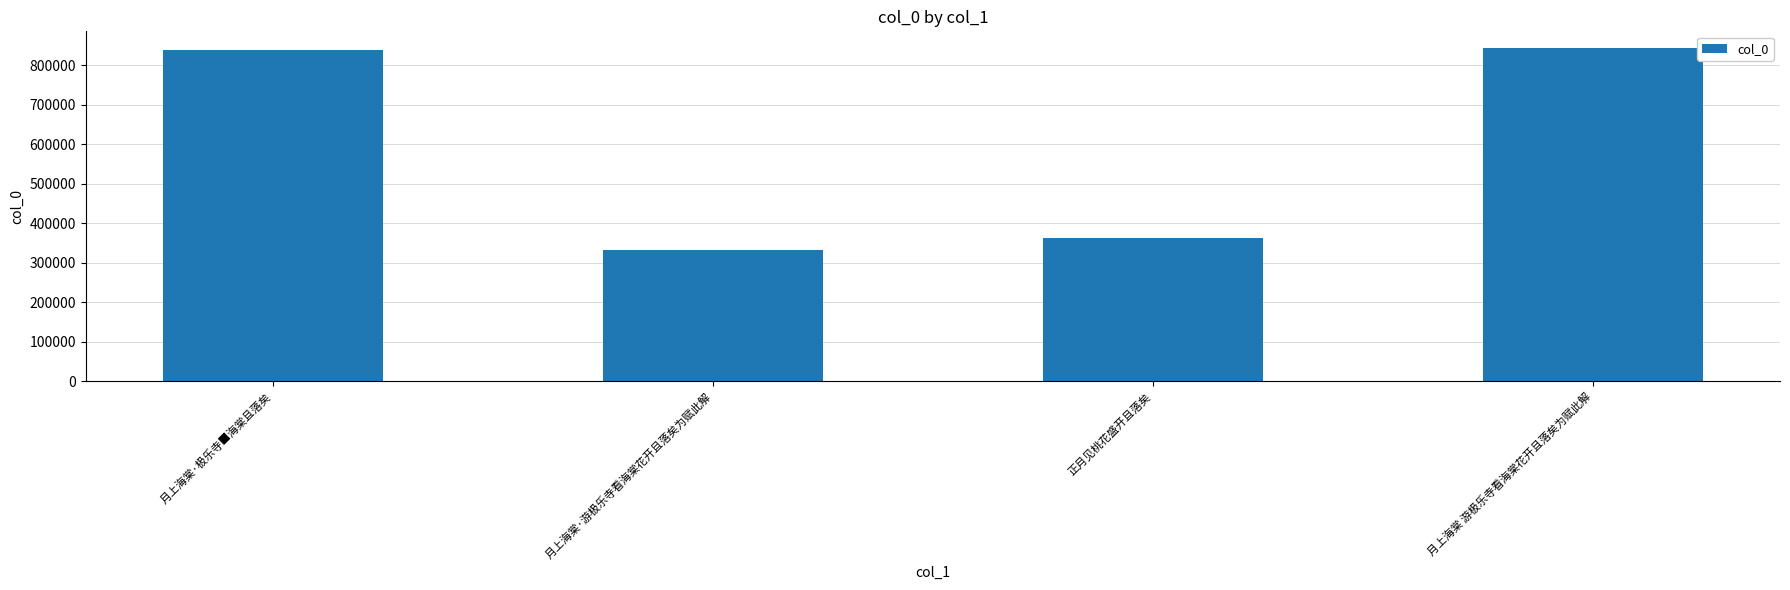

What is the minimum value shown in the chart?

333080